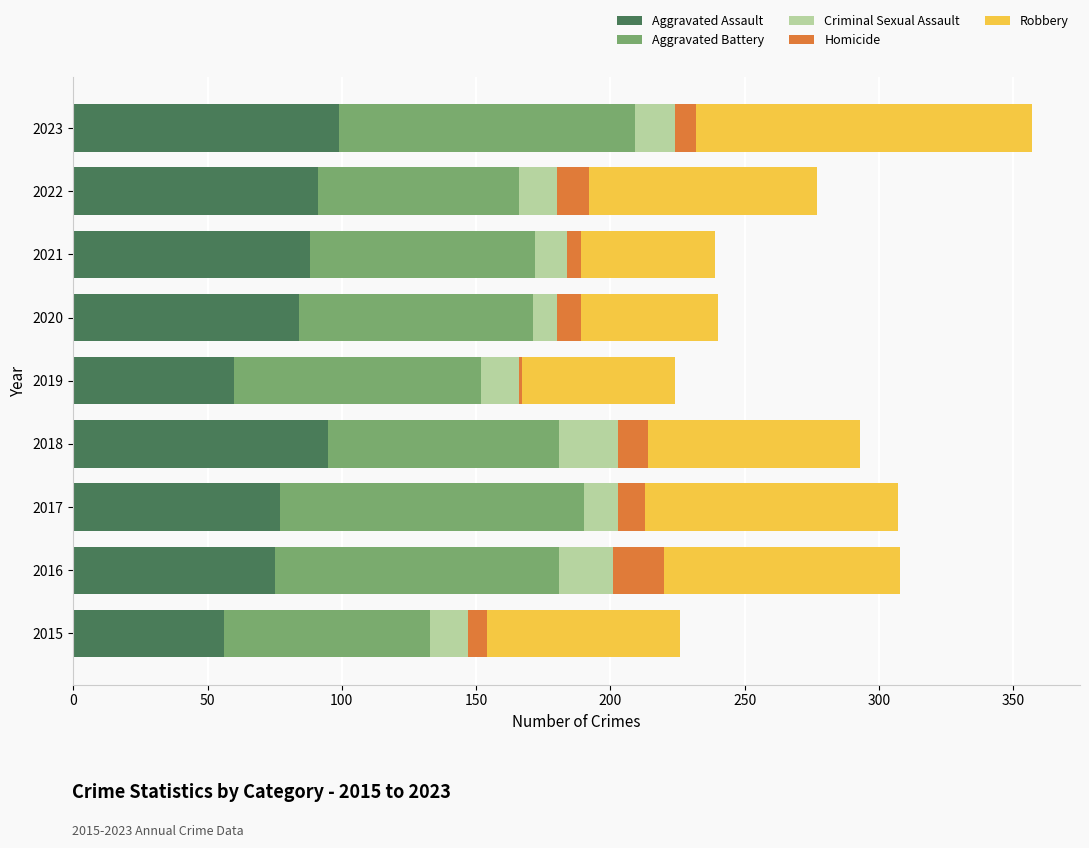

At which category is the sum across all series the highest?

2023